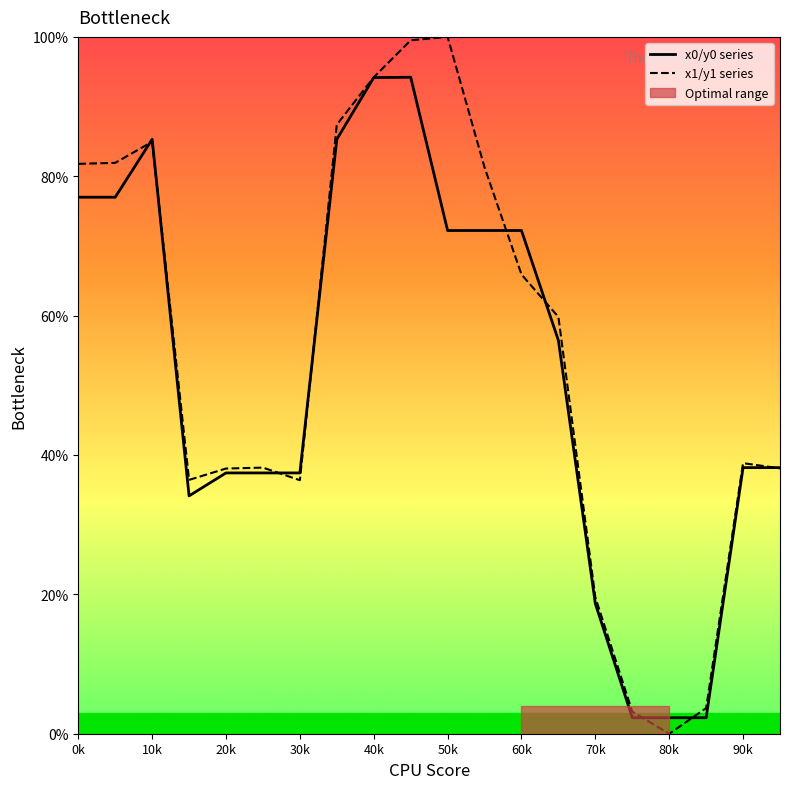

Is the value of x0/y0 series at 60k greater than the value of x1/y1 series at 70k?

Yes